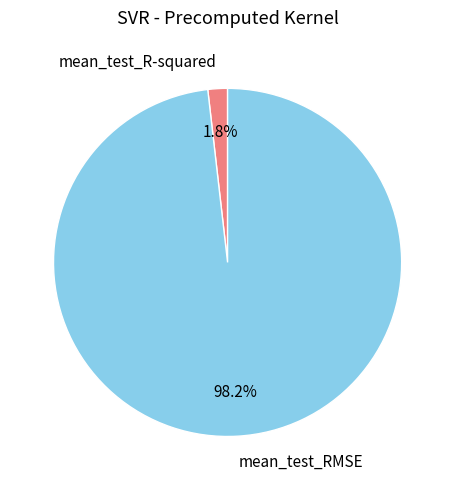

To the nearest percent, what percentage of the pie is mean_test_RMSE?

98%